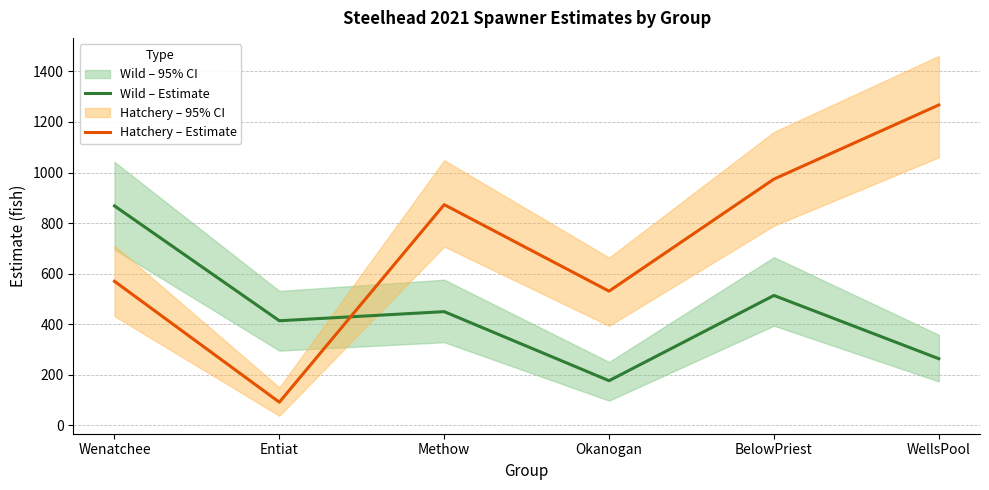

What is the difference between the Wild – Estimate values at BelowPriest and Methow?

64